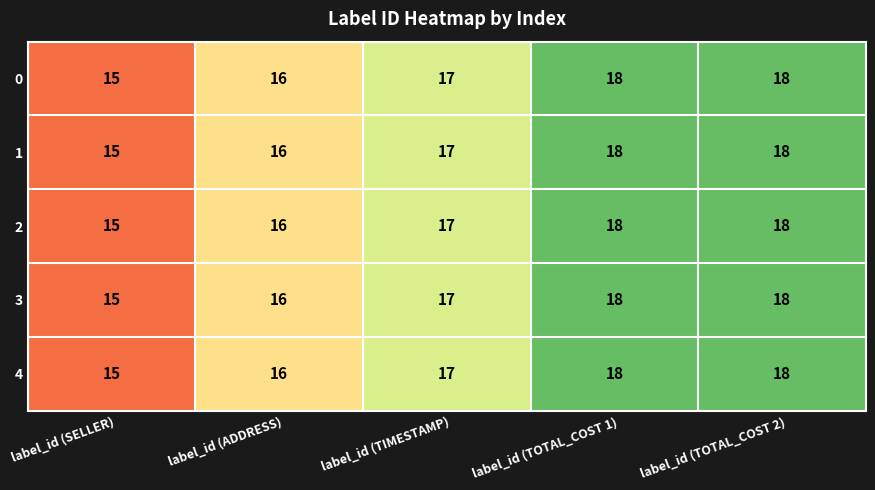

Is the value of 1 at label_id (ADDRESS) greater than the value of 3 at label_id (SELLER)?

Yes